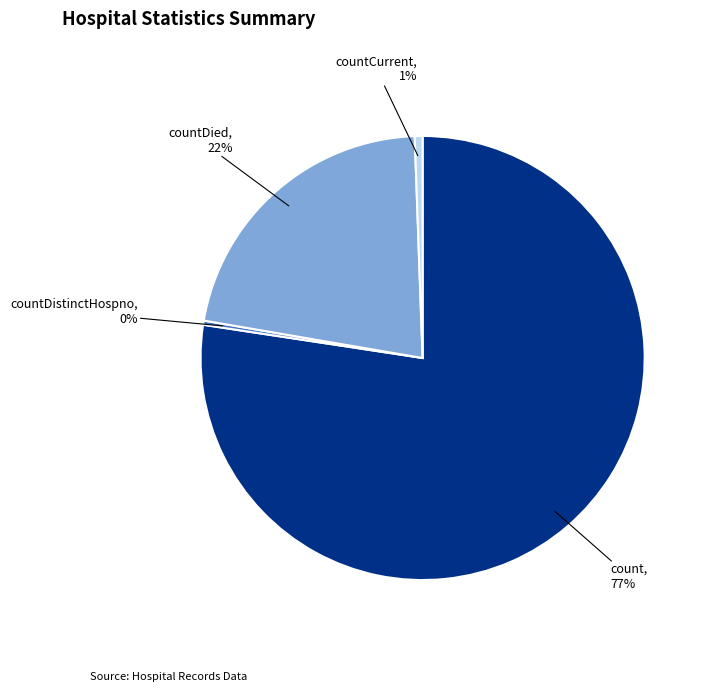

To the nearest percent, what is the average slice percentage?

25%